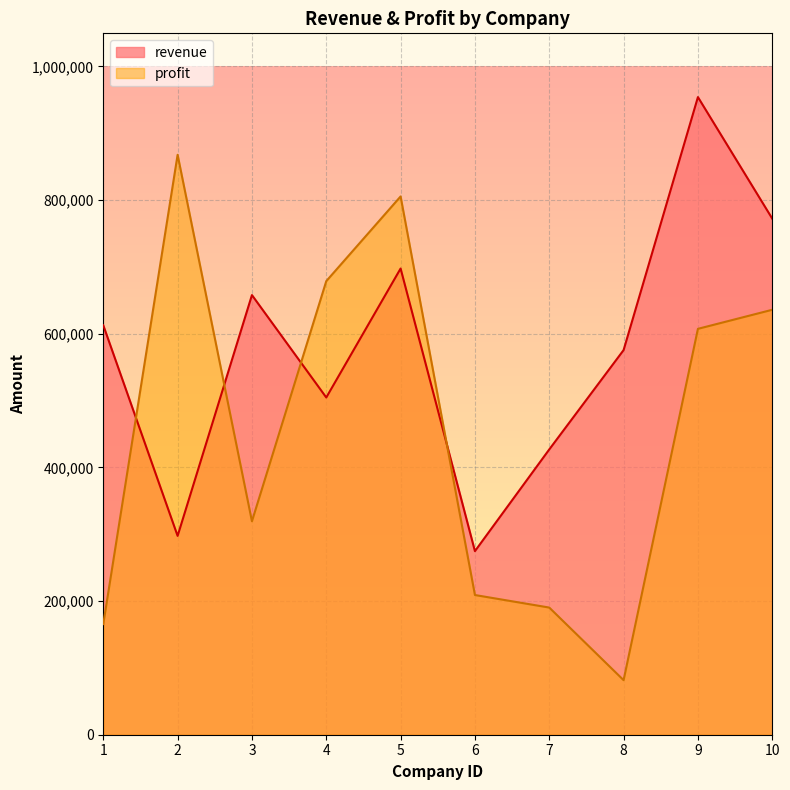

What is the sum of all profit values?

4561216